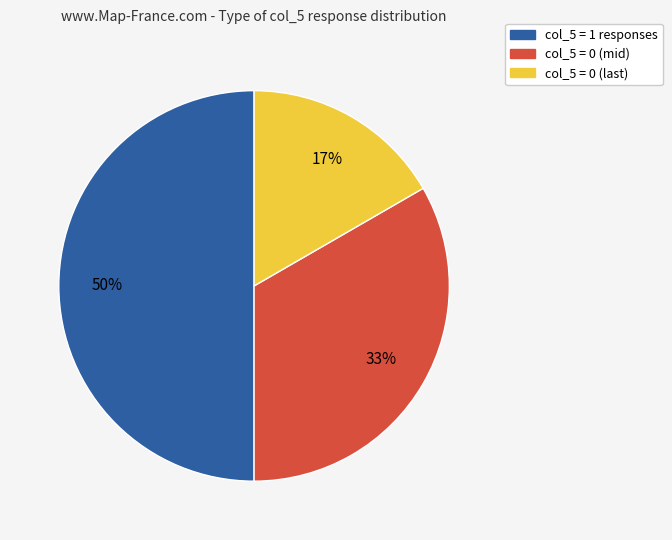

To the nearest percent, what is the difference between the largest and smallest slice percentages?

33%